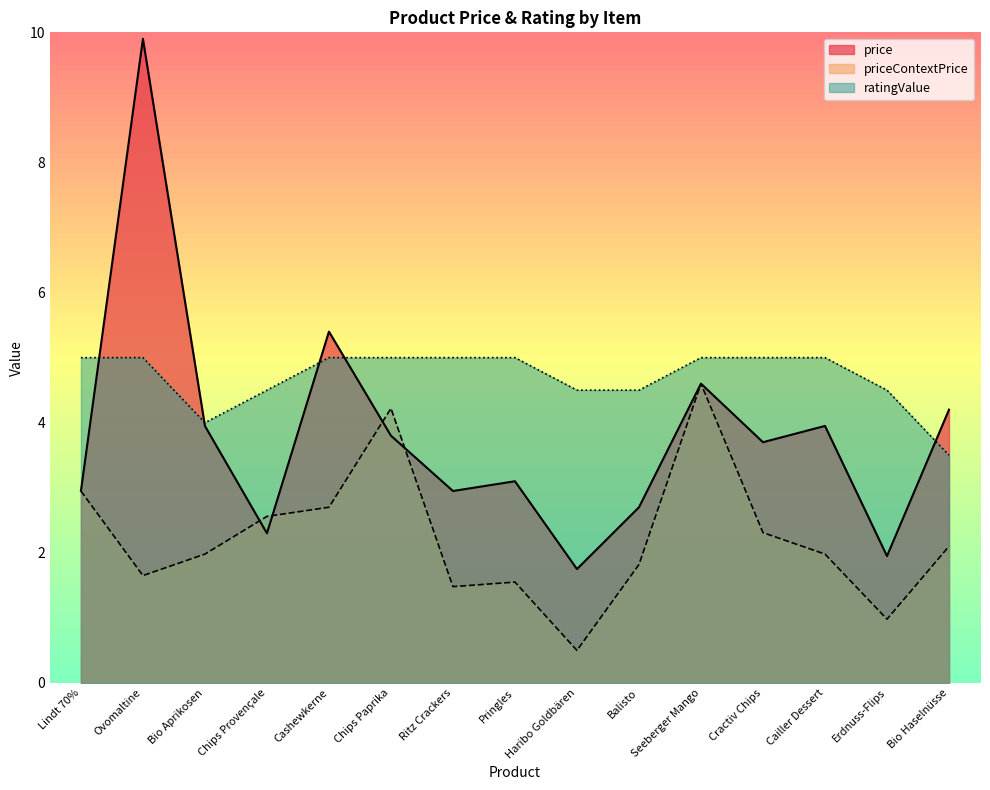

Where is price nearest to the value 5?

Cashewkerne